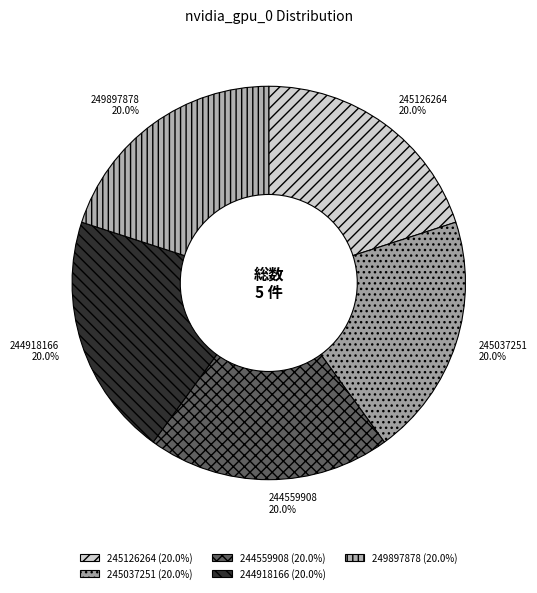

Does any single category account for the majority?

No